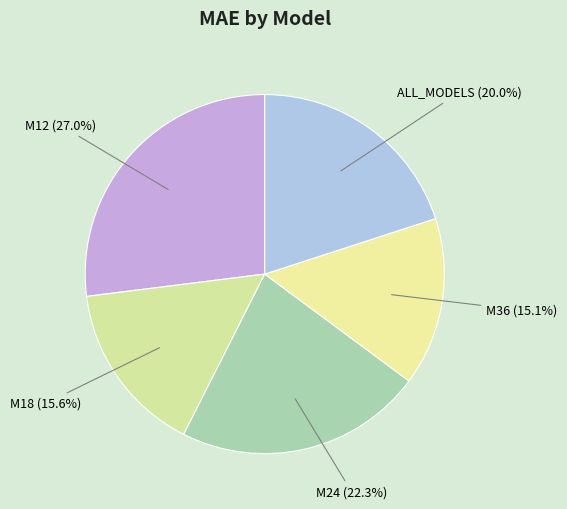

The ALL_MODELS slice represents 20% of the pie. True or false?

True